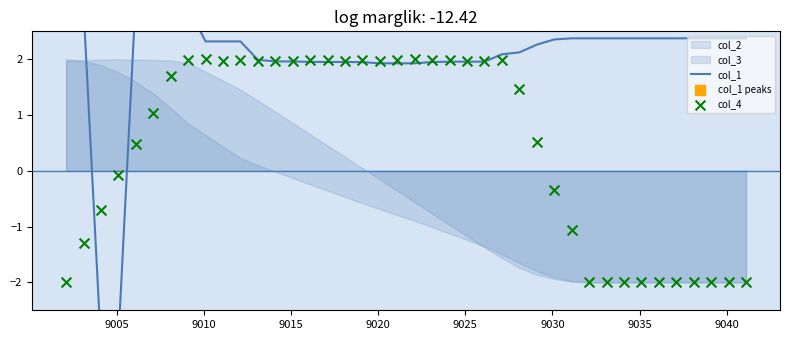

Which series has the widest spread of Y values?

col_1